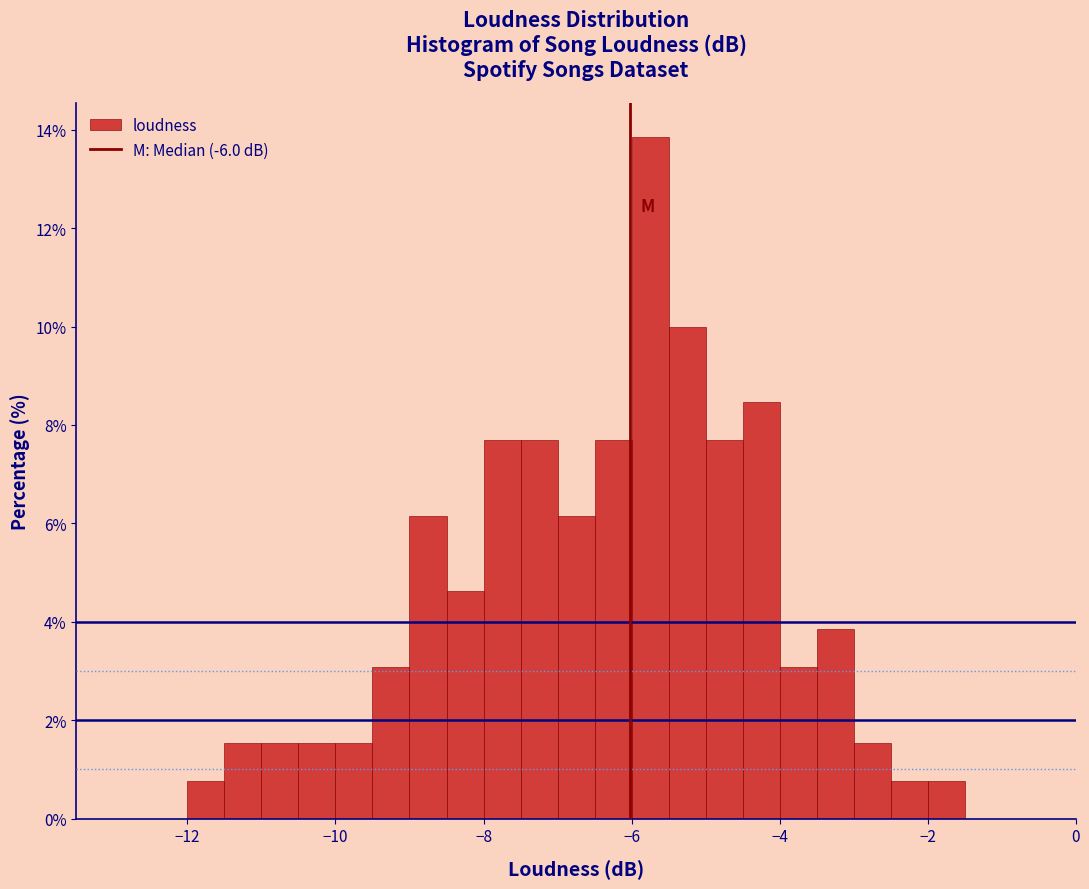

Read against the x-axis, roughly where is the centre of the tallest bar?

-5.8